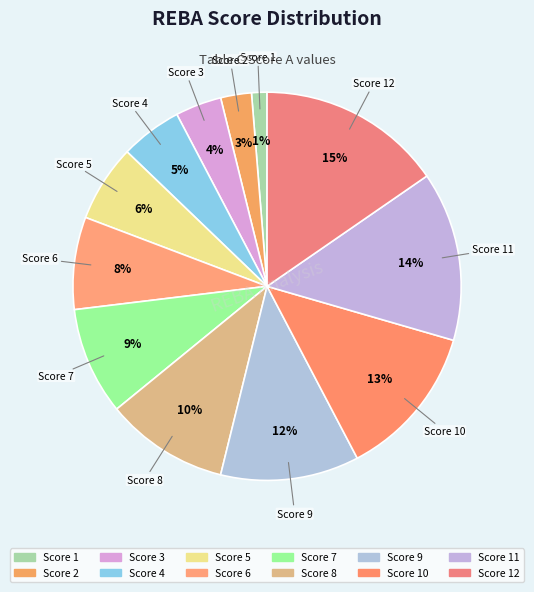

How many segments does this pie chart have?

12